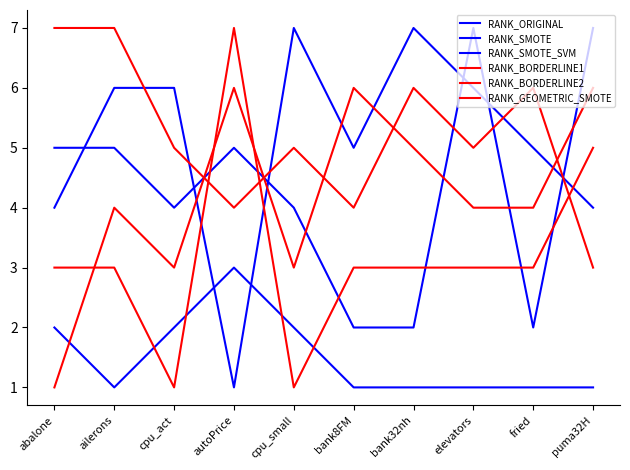

What is the maximum value shown in the chart?

7